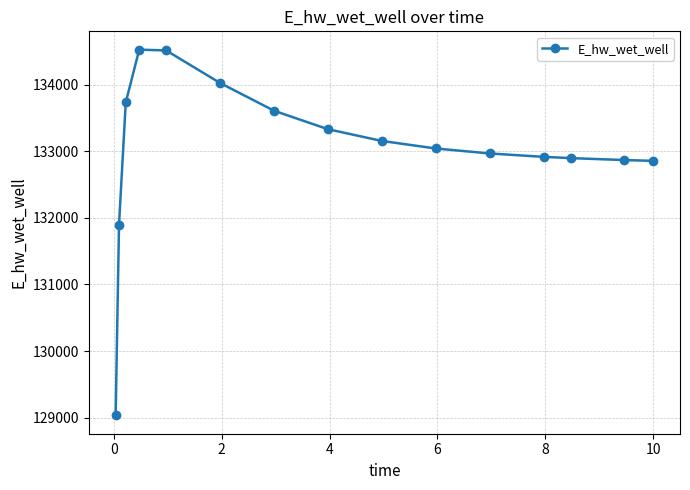

Is this an area chart (filled region under the line)?

No